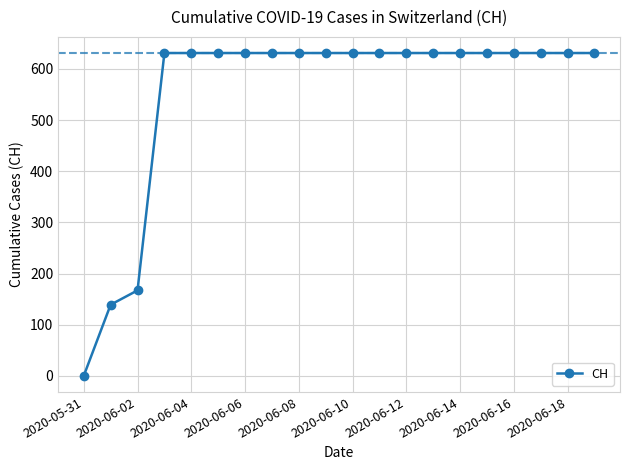

What is the difference between the second highest and minimum values?

631